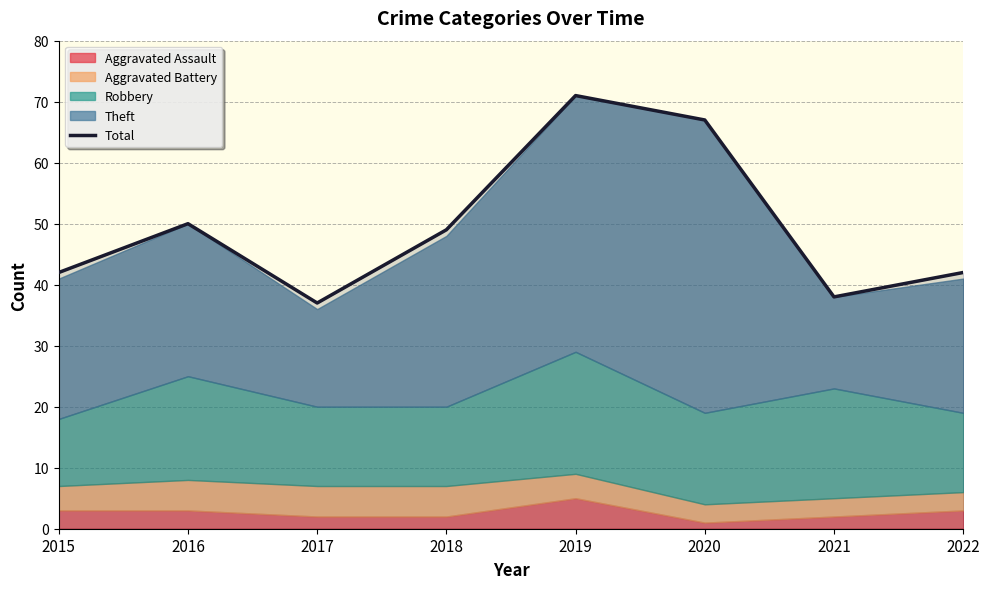

What is the difference between the maximum and minimum values?

34